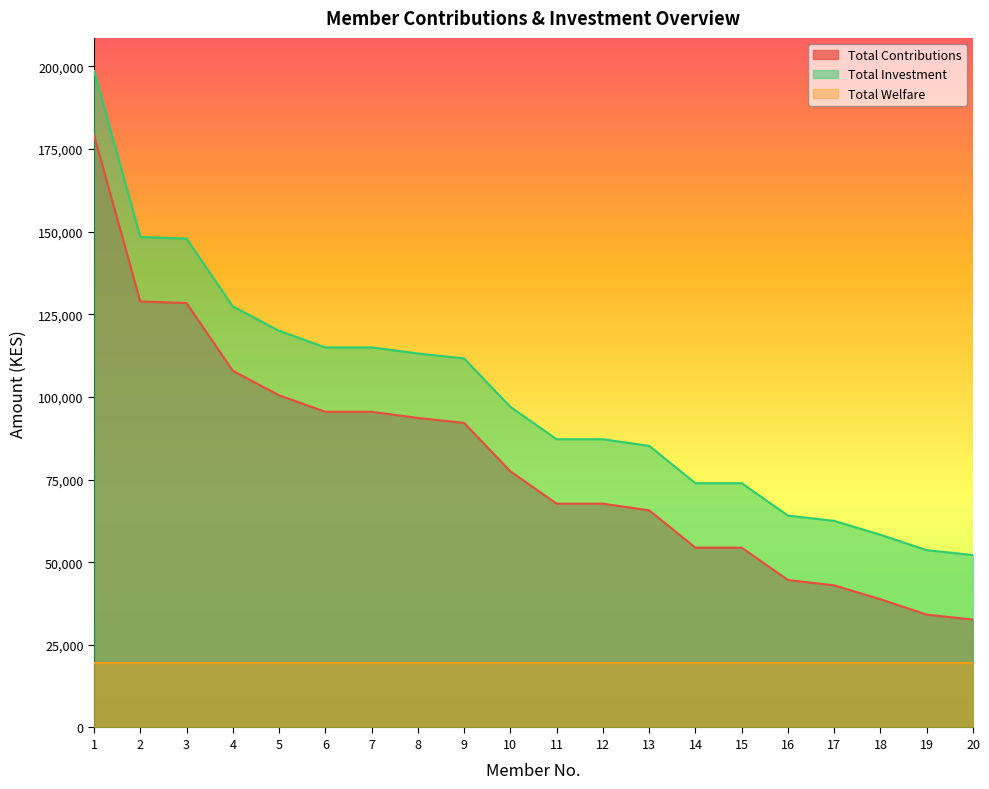

Rank the categories by Total Contributions value from lowest to highest.

20, 19, 18, 17, 16, 14, 15, 13, 11, 12, 10, 9, 8, 6, 7, 5, 4, 3, 2, 1